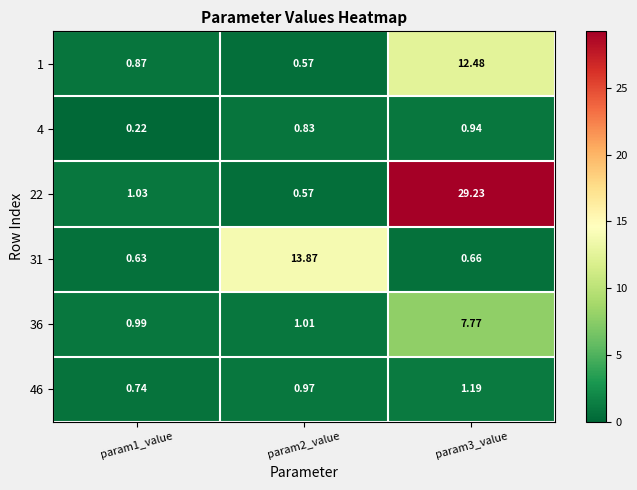

What is the total value across all series at param1_value?

4.5